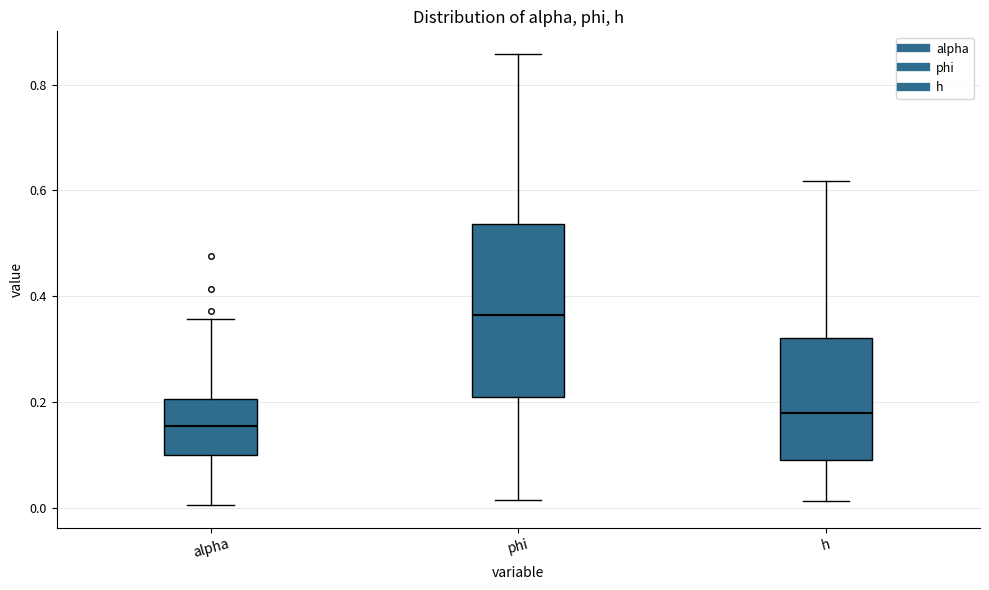

Reading left to right, transcribe this box plot: for each box, give where its median line is, the range the box spans, and where its two whiskers end, as read against the y-axis. The values are not printed on the chart, so give them approximately, as read against the axis.

alpha: median 0.16, box 0.10 to 0.20, whiskers 0.00 to 0.36
phi: median 0.36, box 0.20 to 0.54, whiskers 0.02 to 0.86
h: median 0.18, box 0.10 to 0.32, whiskers 0.02 to 0.62